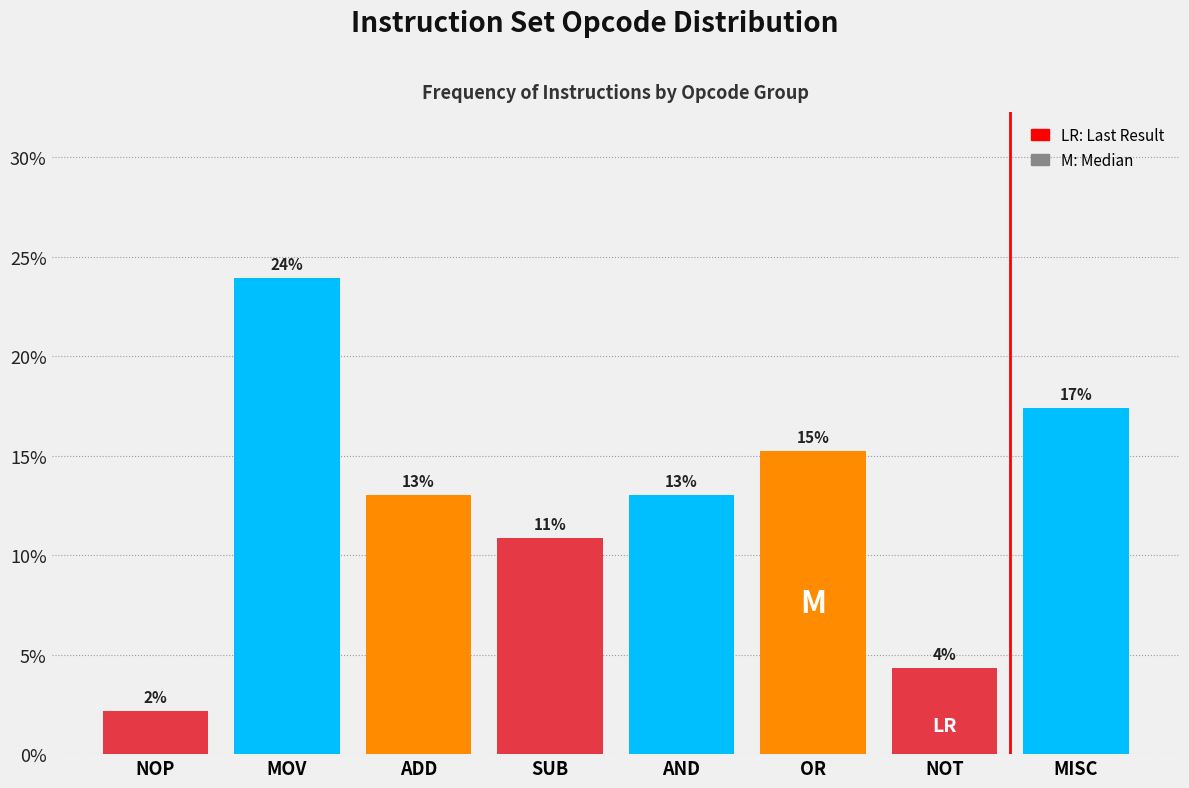

Are the bars horizontal?

No